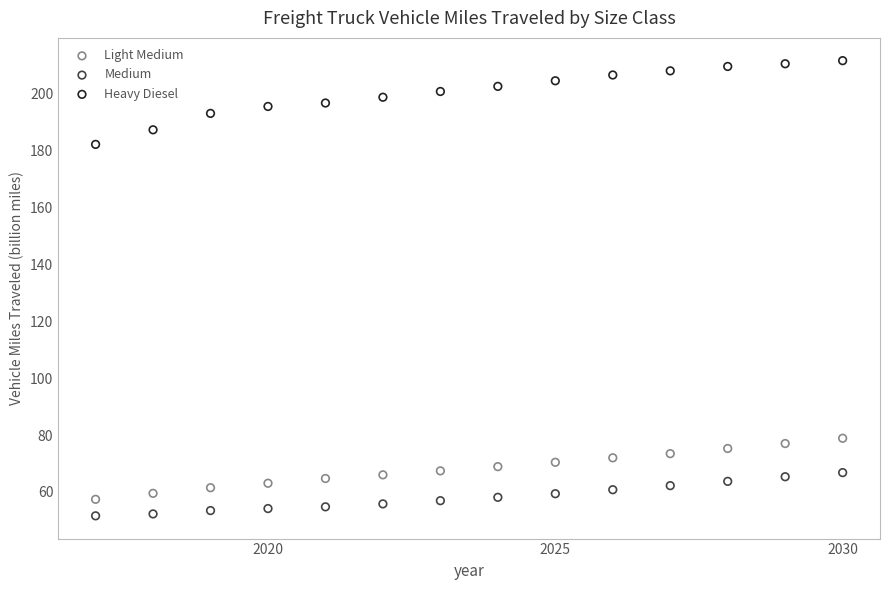

Across all data points, what is the range of Y values (max minus min)?

160.0